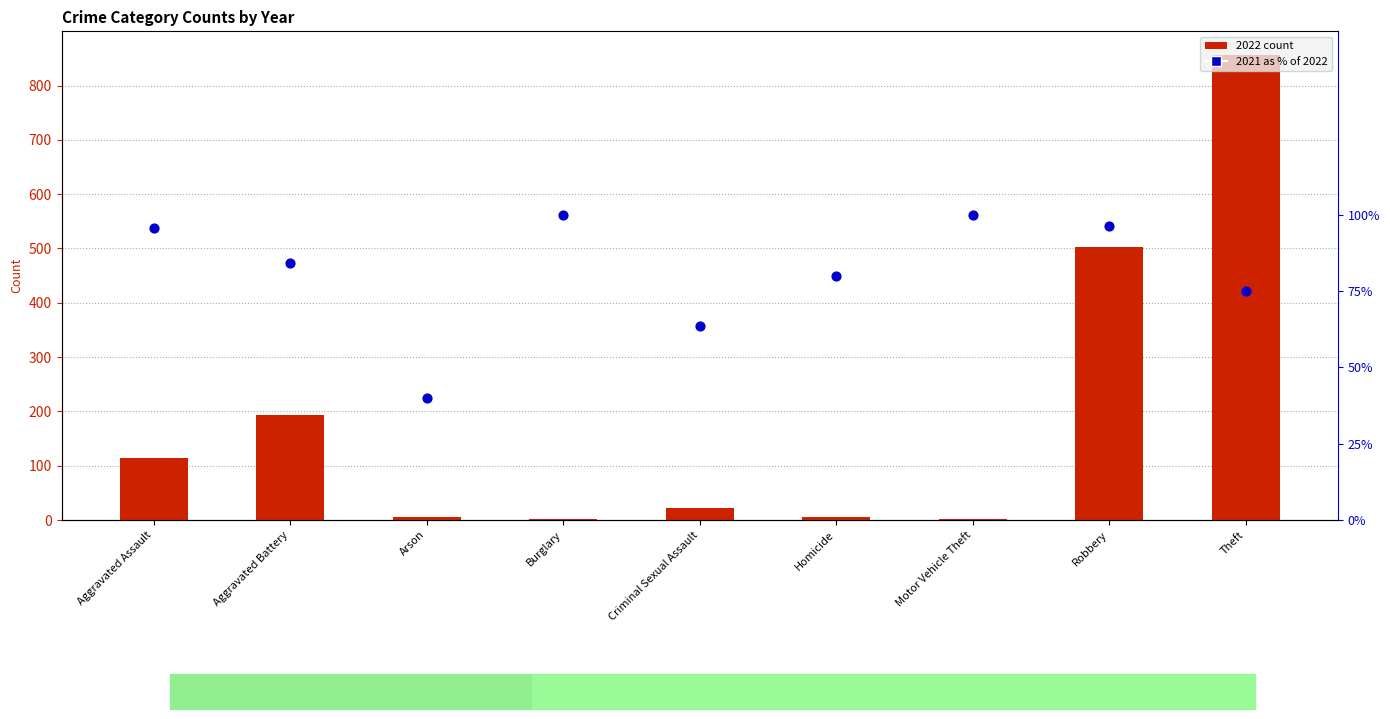

What is the change in value from Aggravated Battery to Homicide?

-4.0